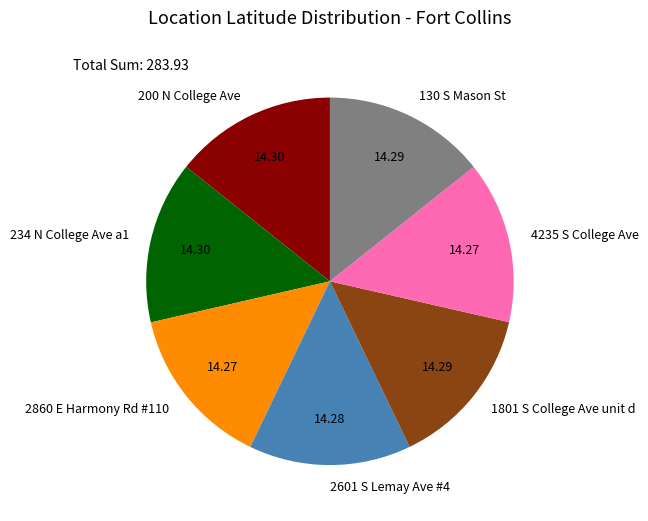

Combined, do 4235 S College Ave and 1801 S College Ave unit d account for over 50%?

No